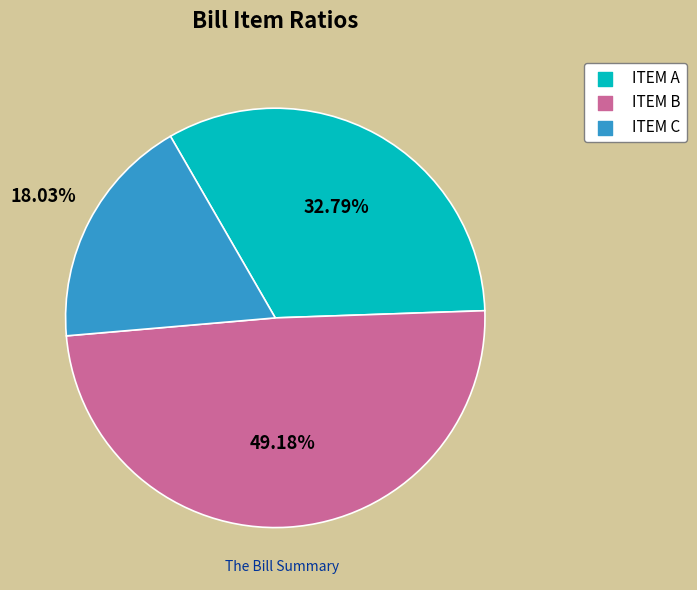

True or false: ITEM C accounts for 29% of the total.

False